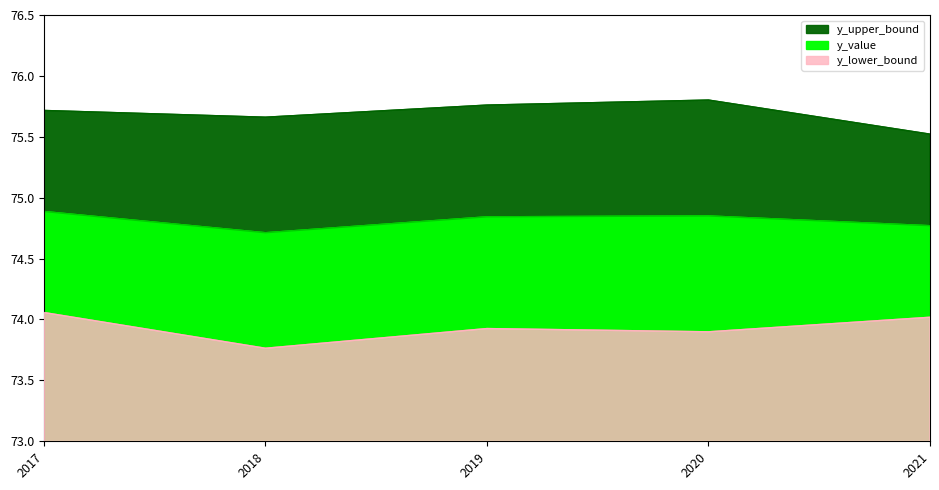

Reading right to left, list all the values displayed in this chart.

y_upper_bound: 2021=75.5	2020=75.8	2019=75.8	2018=75.7	2017=75.7
y_value: 2021=74.8	2020=74.9	2019=74.8	2018=74.7	2017=74.9
y_lower_bound: 2021=74.0	2020=73.9	2019=73.9	2018=73.8	2017=74.1